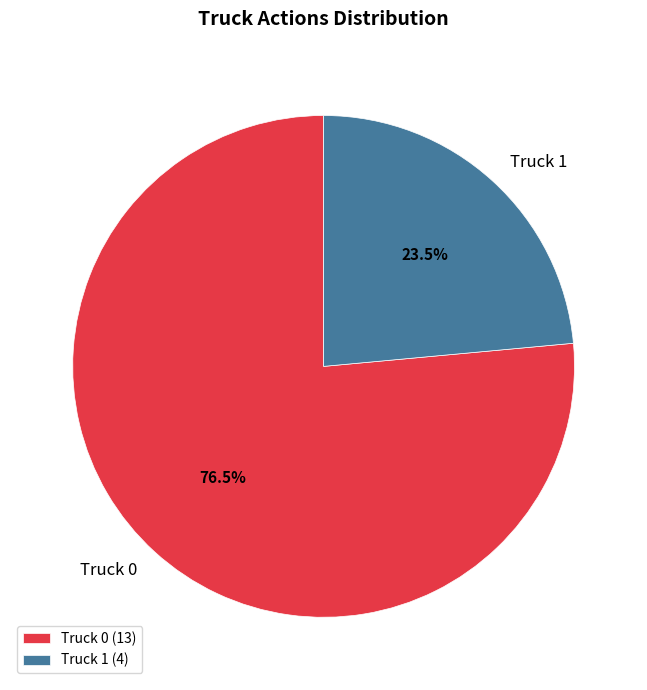

Between Truck 0 and Truck 1, which is larger?

Truck 0